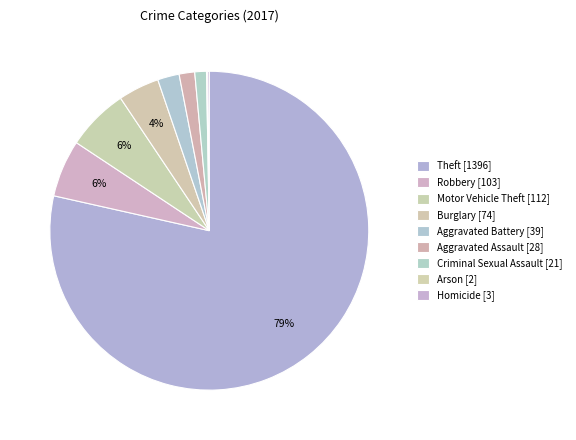

The Theft slice represents 79% of the pie. True or false?

True